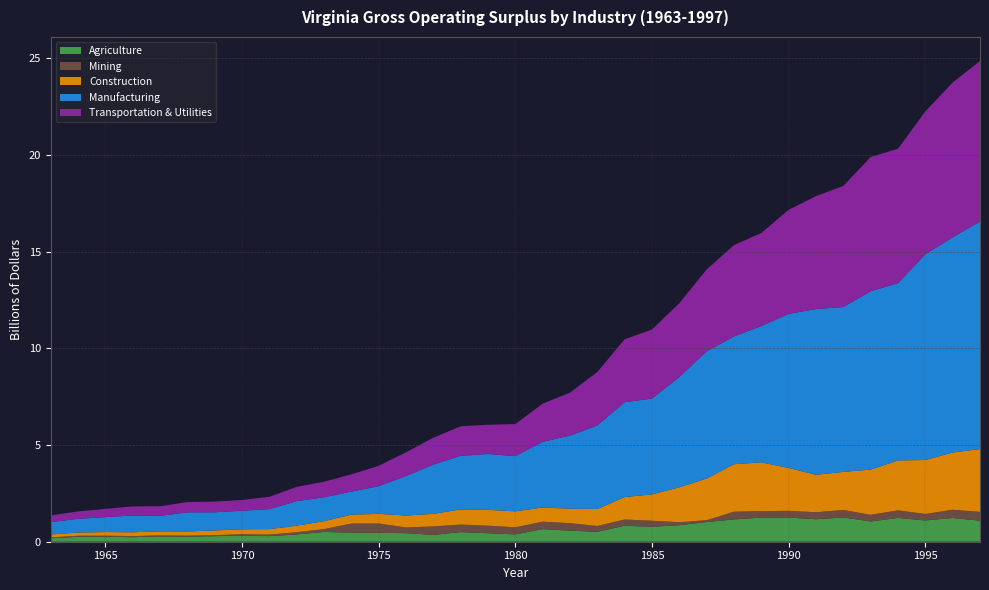

Reading right to left, what are all the values shown in this chart?

Agriculture: 1087637	1227257	1101404	1231650	1046683	1257107	1161652	1251501	1249224	1154550	1017103	856084	771240	825622	513935	572194	651125	379870	438949	498698	351341	441256	464388	472581	505073	377895	289372	303535	289363	260556	273066	234052	259725	255095	179664
Mining: 457310	427095	334355	390140	346511	385139	363749	346510	334577	400249	96494	153626	313959	324502	300226	388324	385788	364387	390684	390564	439296	296375	477109	468607	146450	114820	78131	84276	51023	52314	53619	57736	51675	53592	40427
Construction: 3249628	2961954	2789727	2585042	2336234	1971312	1936349	2217874	2521258	2455476	2155568	1804432	1362775	1160222	878629	748488	733035	827618	817457	783251	650383	617906	500347	459113	411410	337548	285037	254837	242698	216367	207654	197482	188081	167704	153041
Manufacturing: 11766049	11127296	10643978	9167036	9227568	8525846	8572109	7968555	7047355	6608295	6574152	5704743	4955662	4903736	4317101	3782210	3393779	2853811	2889896	2771749	2549098	2040576	1433873	1192011	1232517	1269340	1029010	959463	938316	989847	800683	869381	771116	707606	637749
Transportation & Utilities: 8305183	8009304	7385517	6951311	6942048	6262022	5843158	5385547	4816473	4723711	4237800	3818363	3572775	3256920	2770629	2219194	1979929	1658805	1513379	1524851	1389832	1228491	1050562	890456	806163	738550	639931	558837	553326	532985	497759	469947	427264	382077	352232